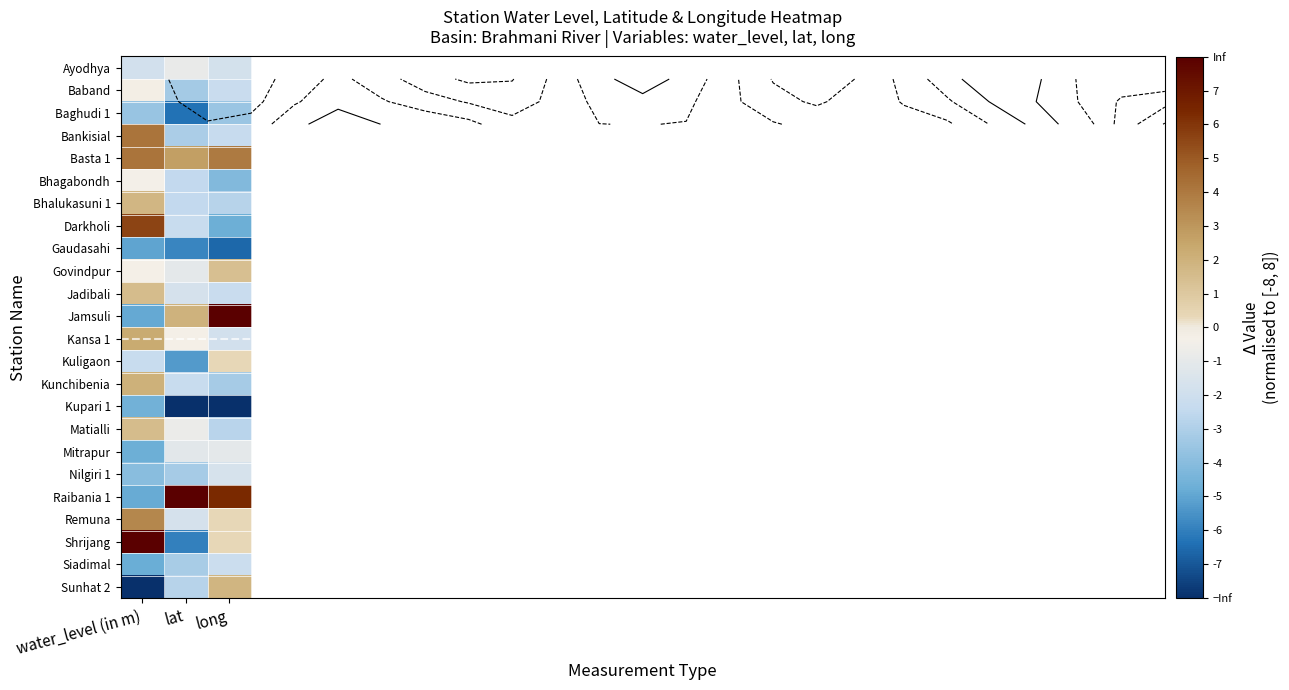

True or false: Raibania 1 has a value of 3.2 at long.

False